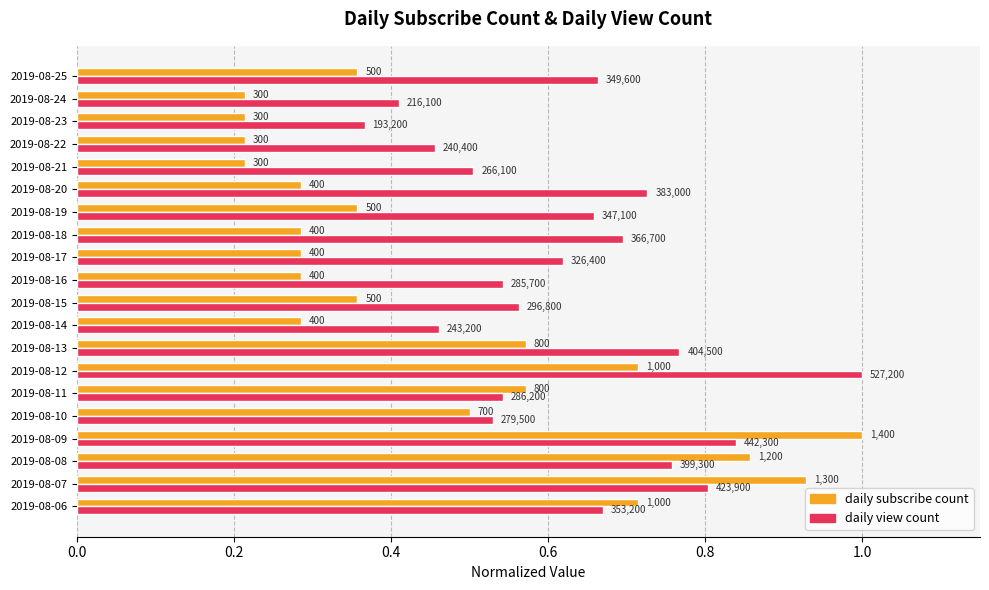

What are all the series names shown in the legend?

daily subscribe count, daily view count